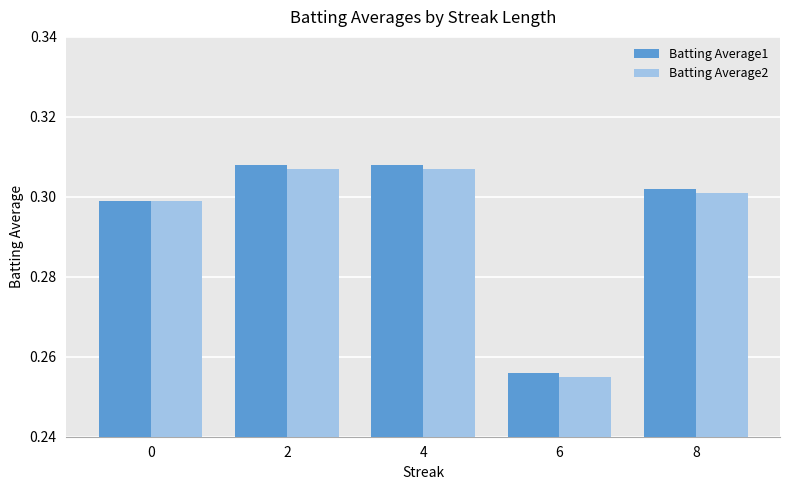

How many Batting Average1 values are between 0 and 1?

5